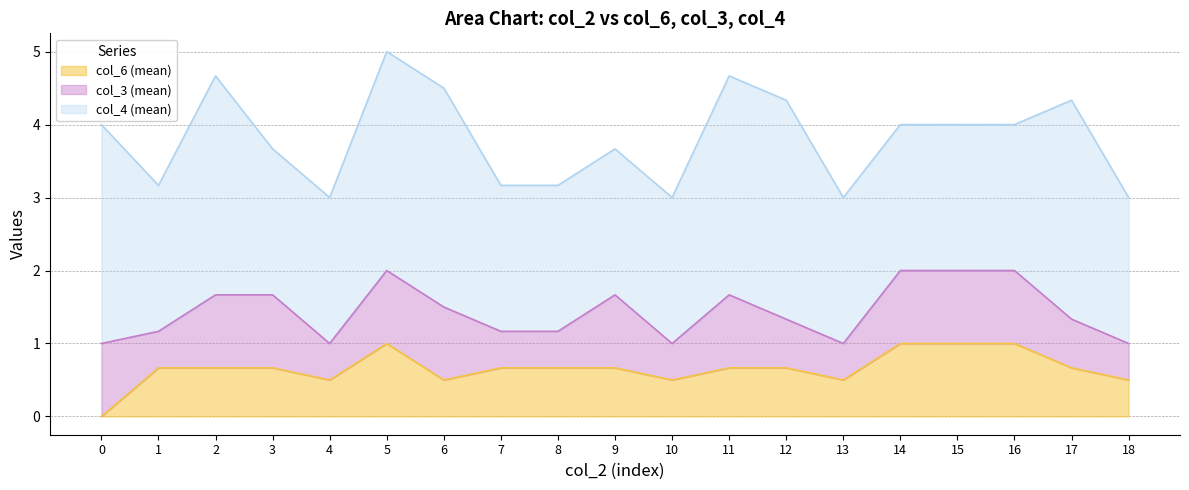

What is the difference between the second highest and second lowest values in the col_3 (mean) series?

0.5